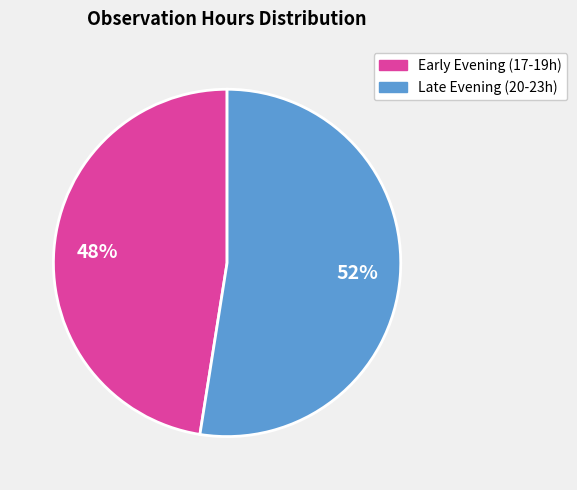

To the nearest percent, what is the average slice percentage?

50%